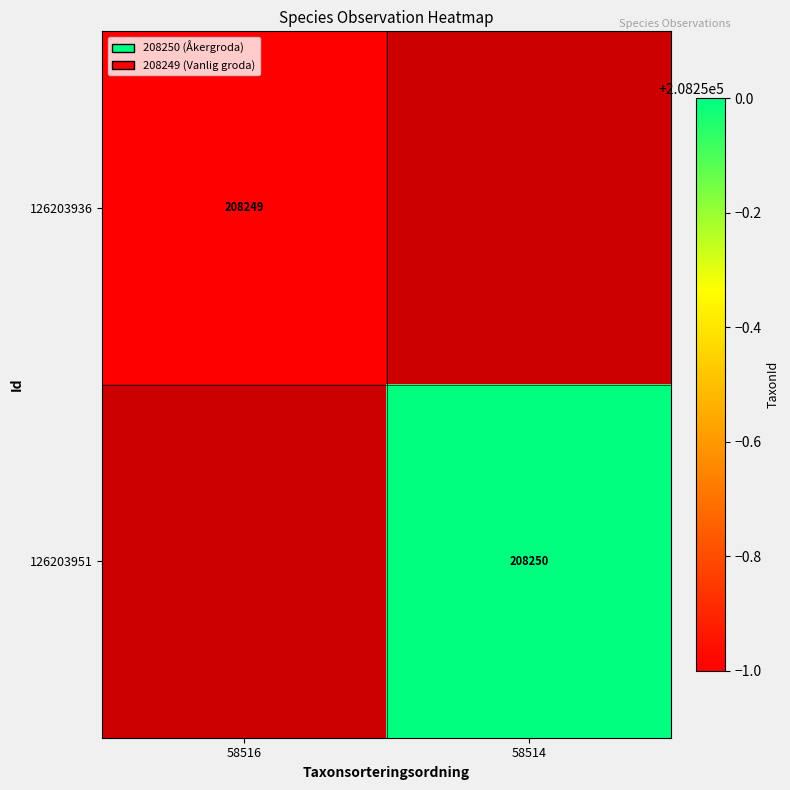

The 126203936 series shows 363925 at 58516. True or false?

False